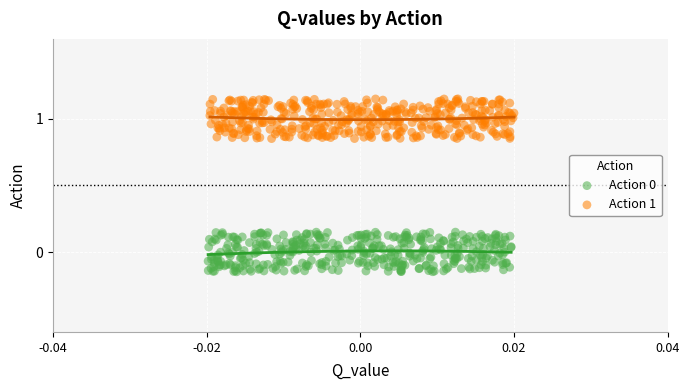

Which series reaches the maximum Y coordinate?

Action 1